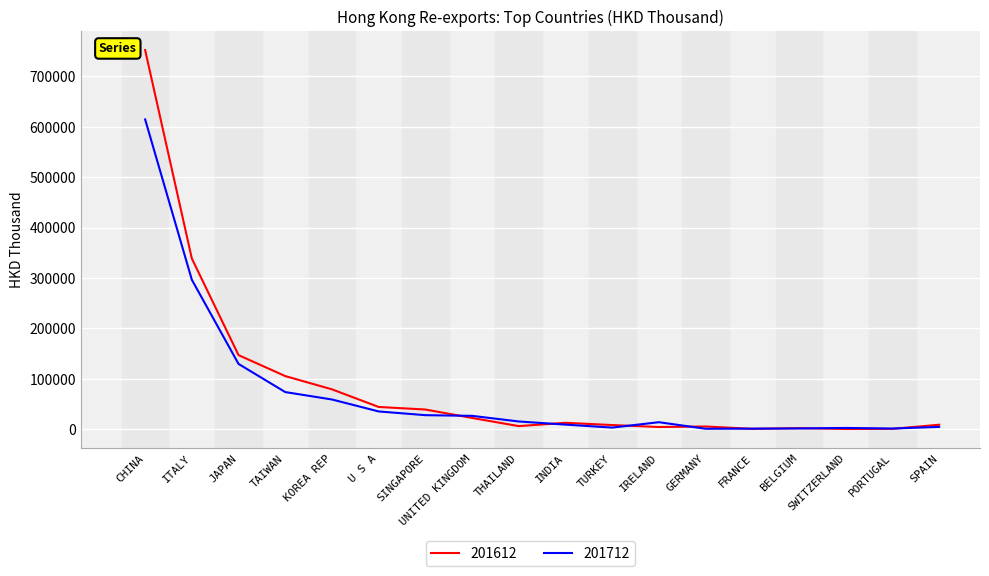

Where does the 201612 series first go above 12915?

CHINA